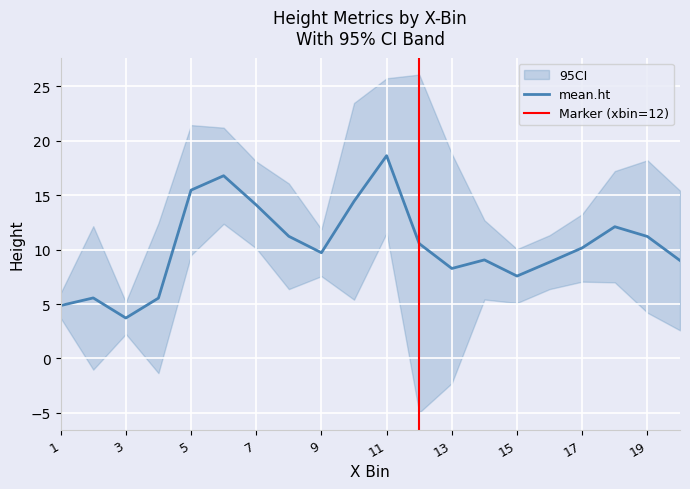

Is this an area chart (filled region under the line)?

No